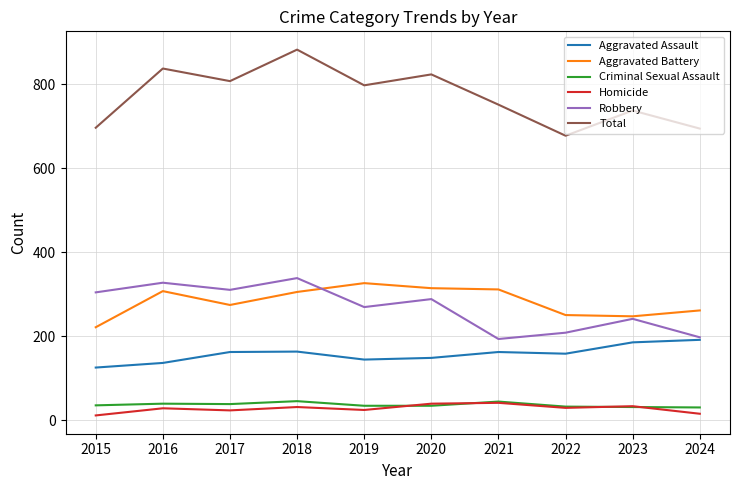

True or false: Homicide and Aggravated Assault intersect in this chart.

False